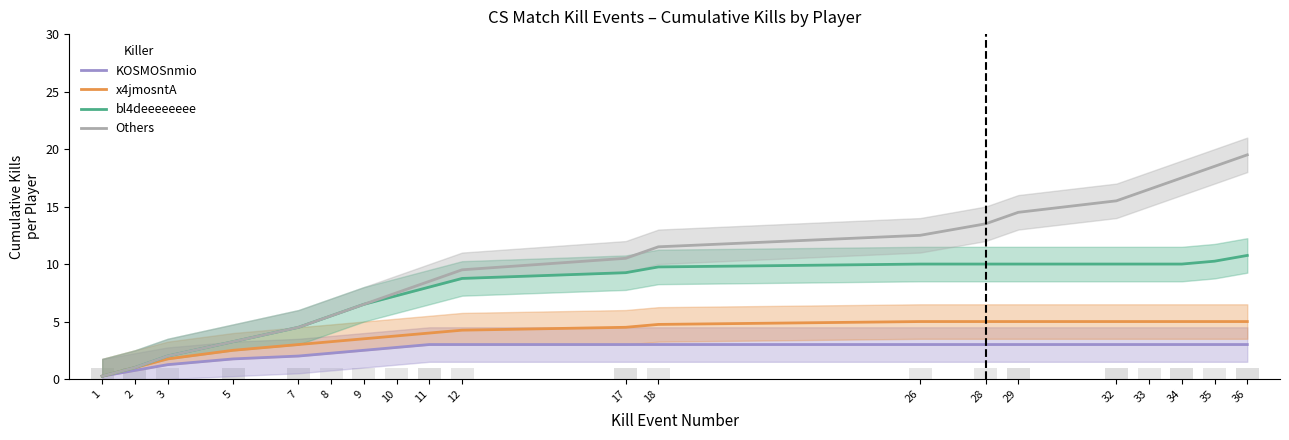

The value of KOSMOSnmio at 28 is 3.0. True or false?

True